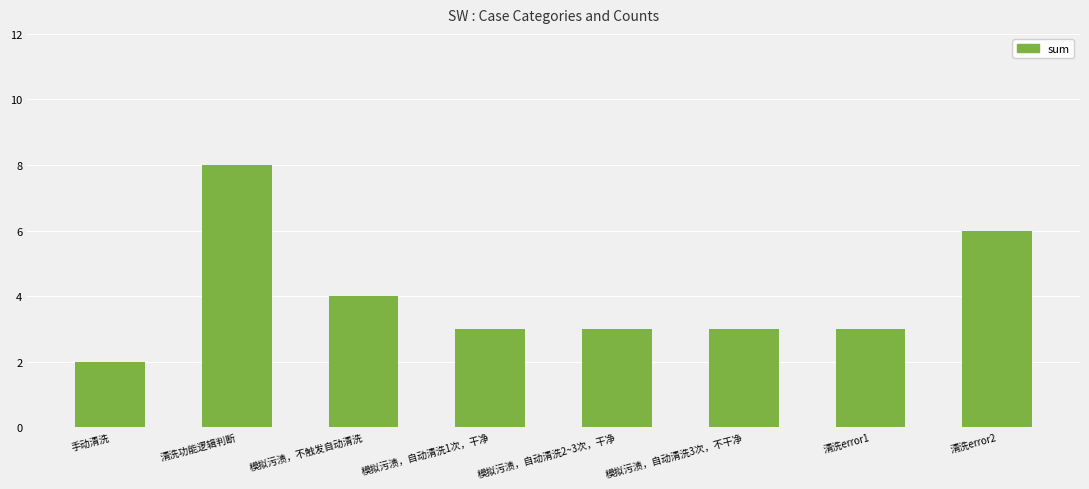

What position from the right is 手动清洗?

8